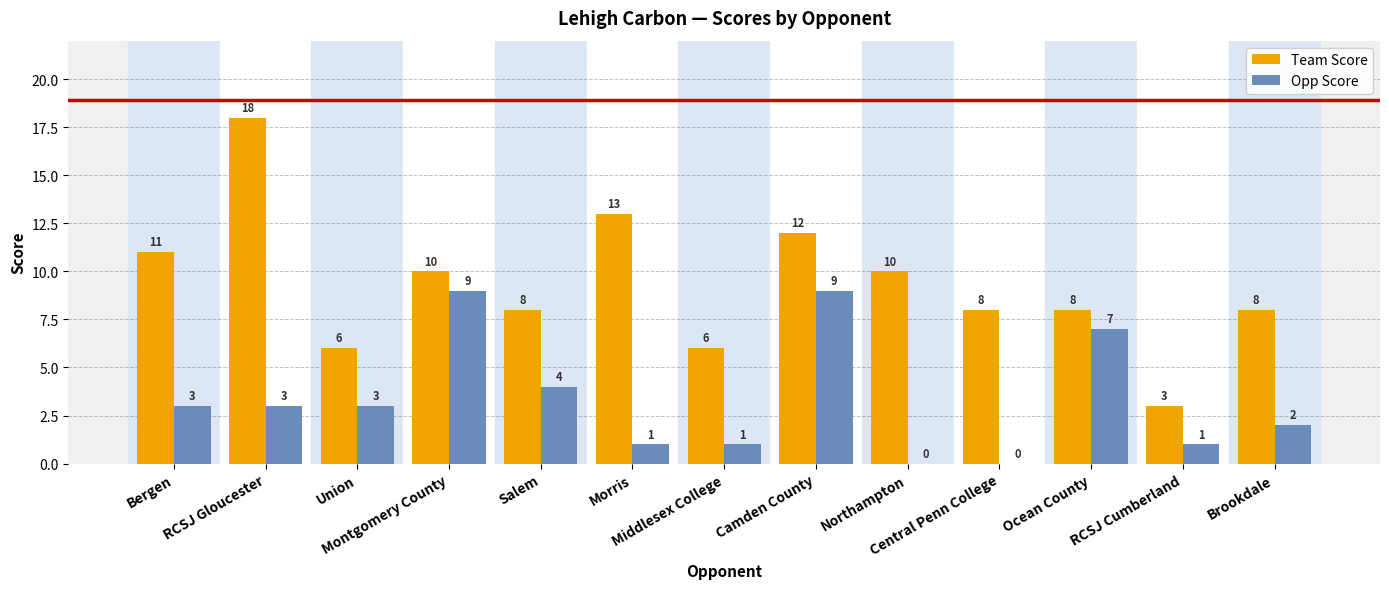

Where does the Team Score series first go above 8?

Bergen